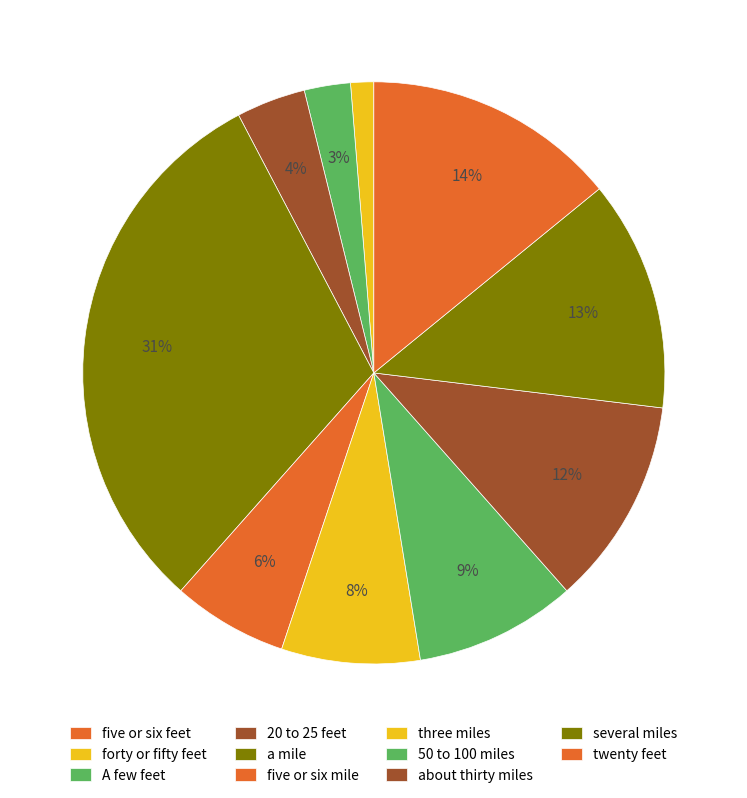

Is five or six mile the majority of the pie?

No